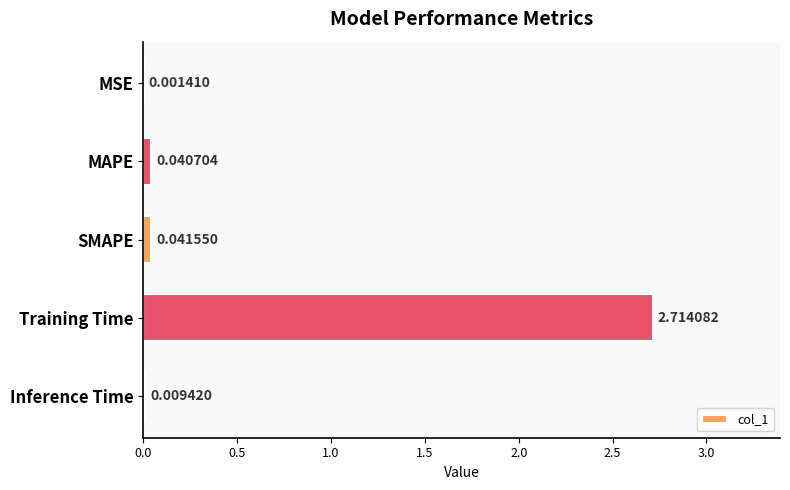

What is the change in value from MSE to Training Time?

+2.7